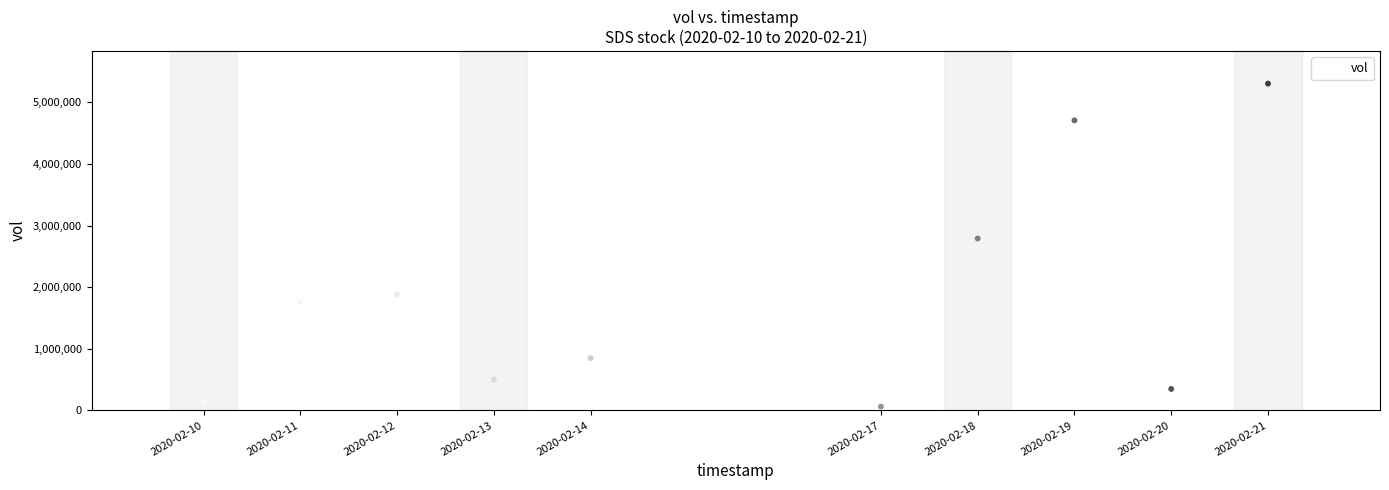

What is the range of Y values (max minus min)?

5241000